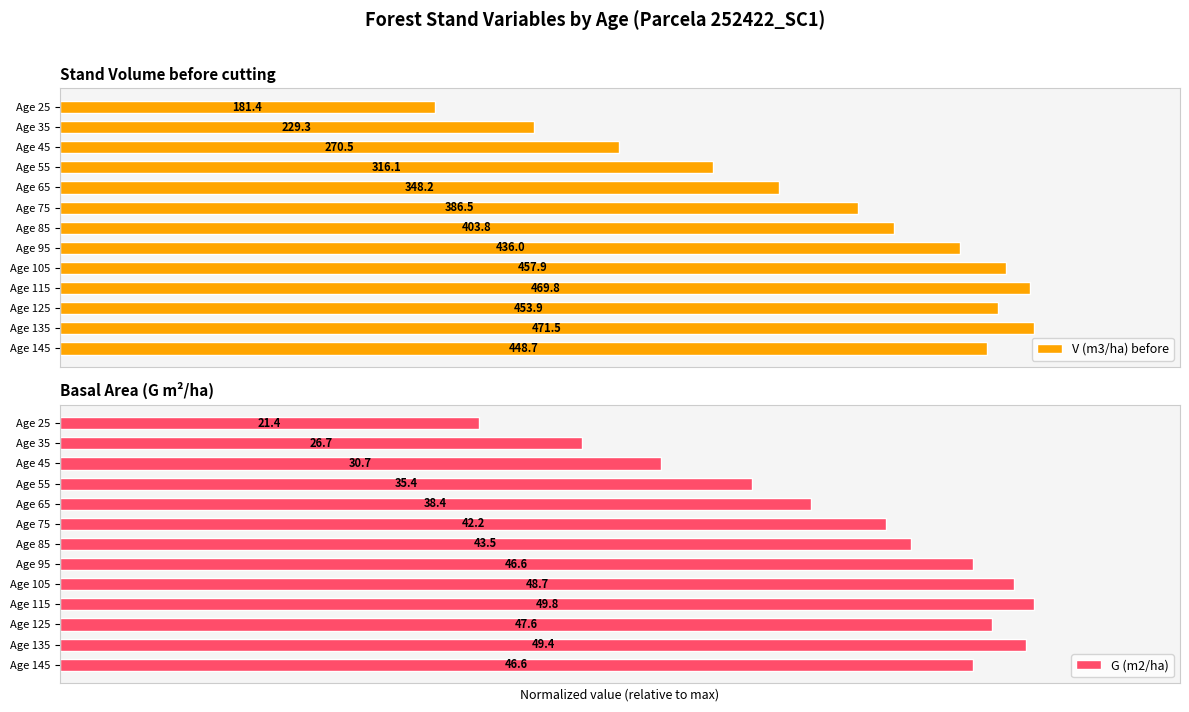

Which series changed the most between Age 25 and Age 45?

V (m3/ha) before